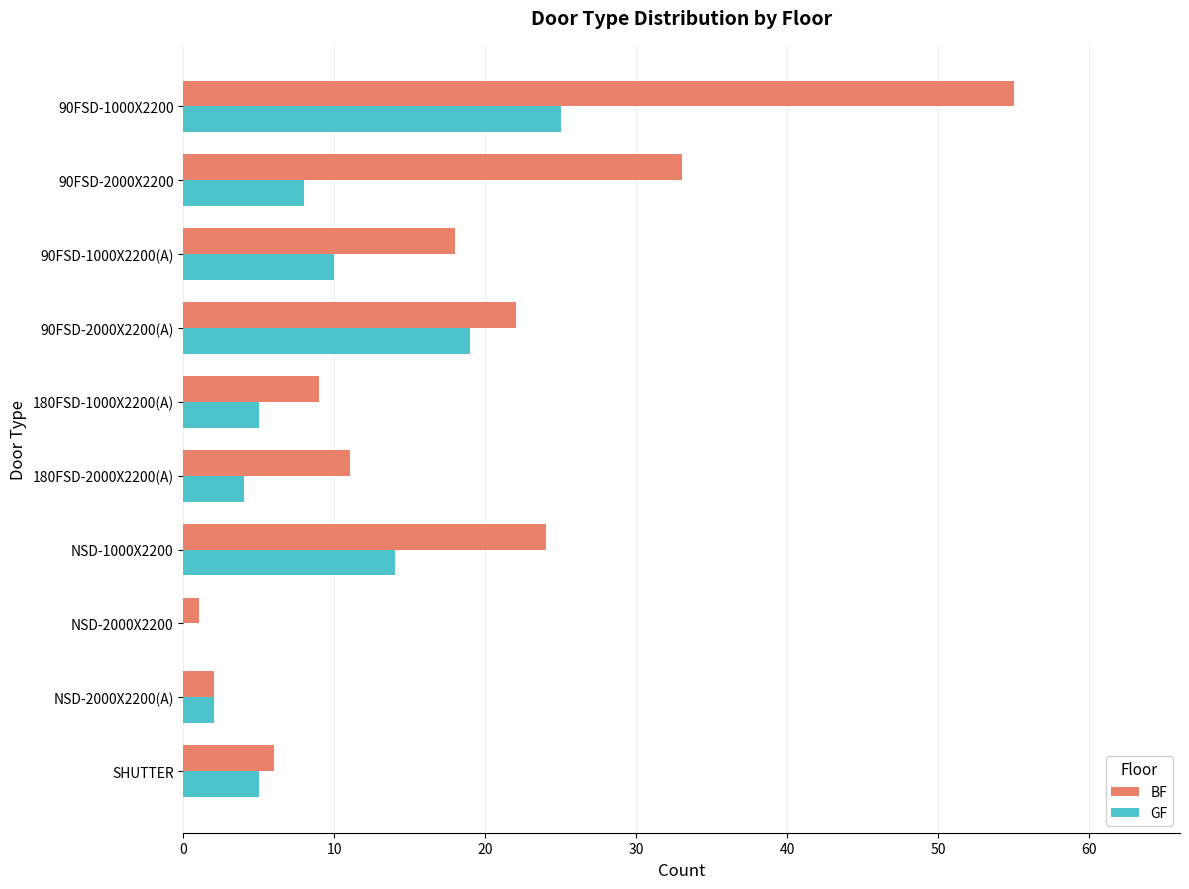

Which series changed the most between 180FSD-1000X2200(A) and NSD-2000X2200?

BF